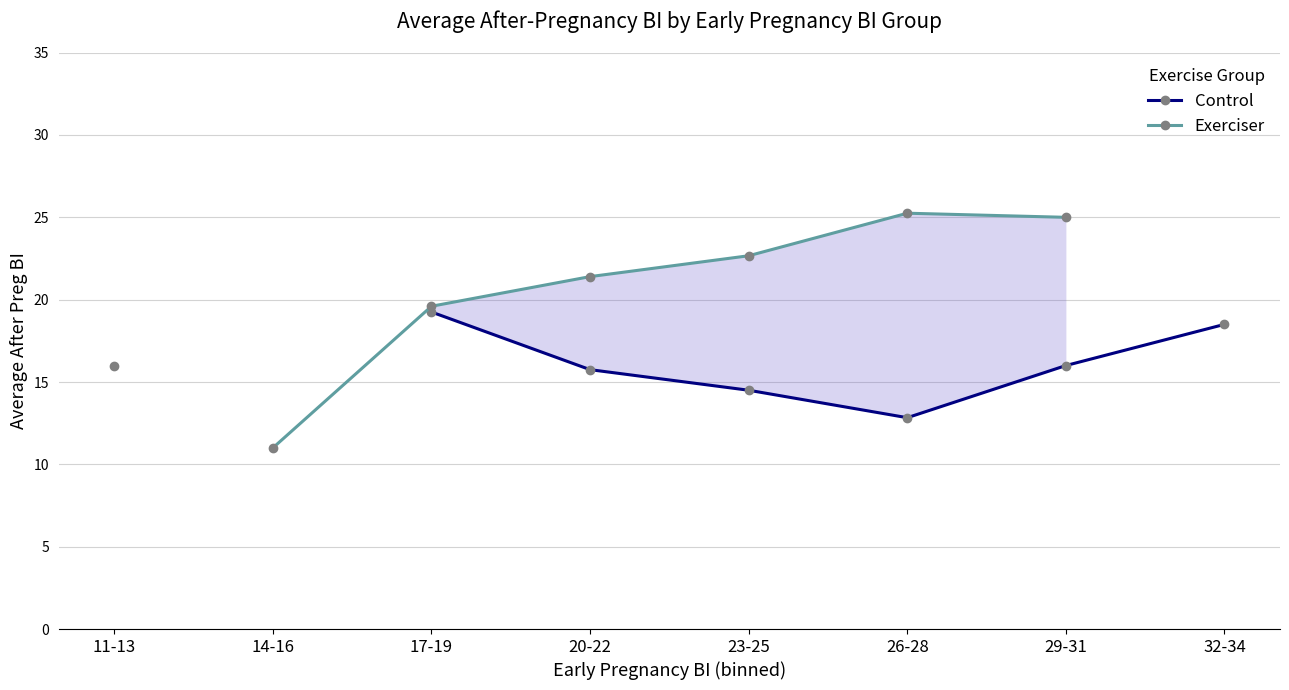

How many data points in Control are above 15?

5